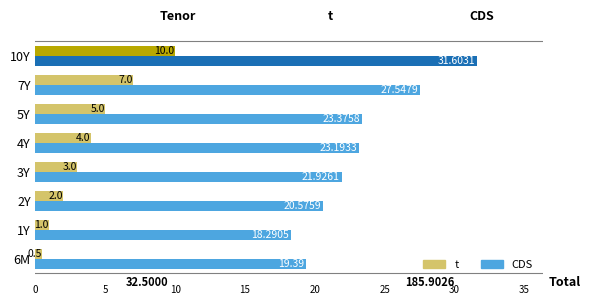

Where is CDS nearest to the value 24?

5Y